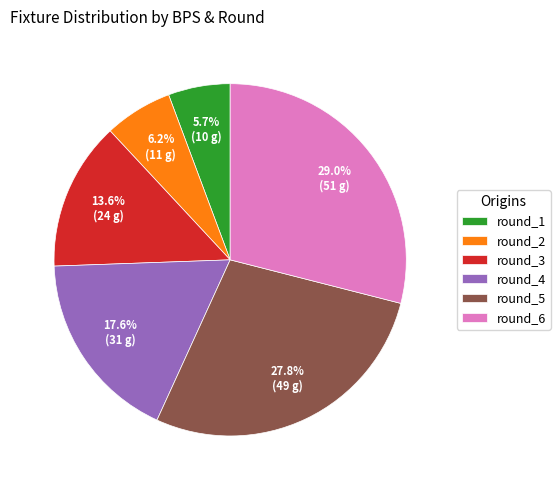

The round_3 slice represents 3% of the pie. True or false?

False